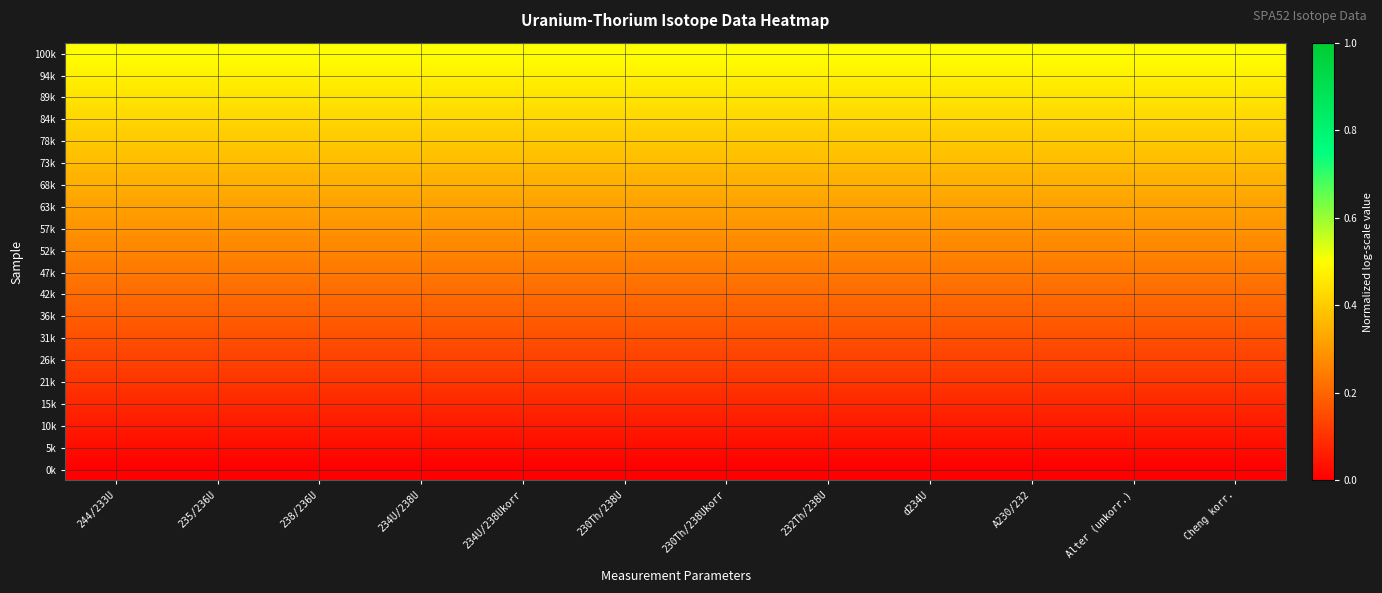

Count the number of categories in the chart.

12